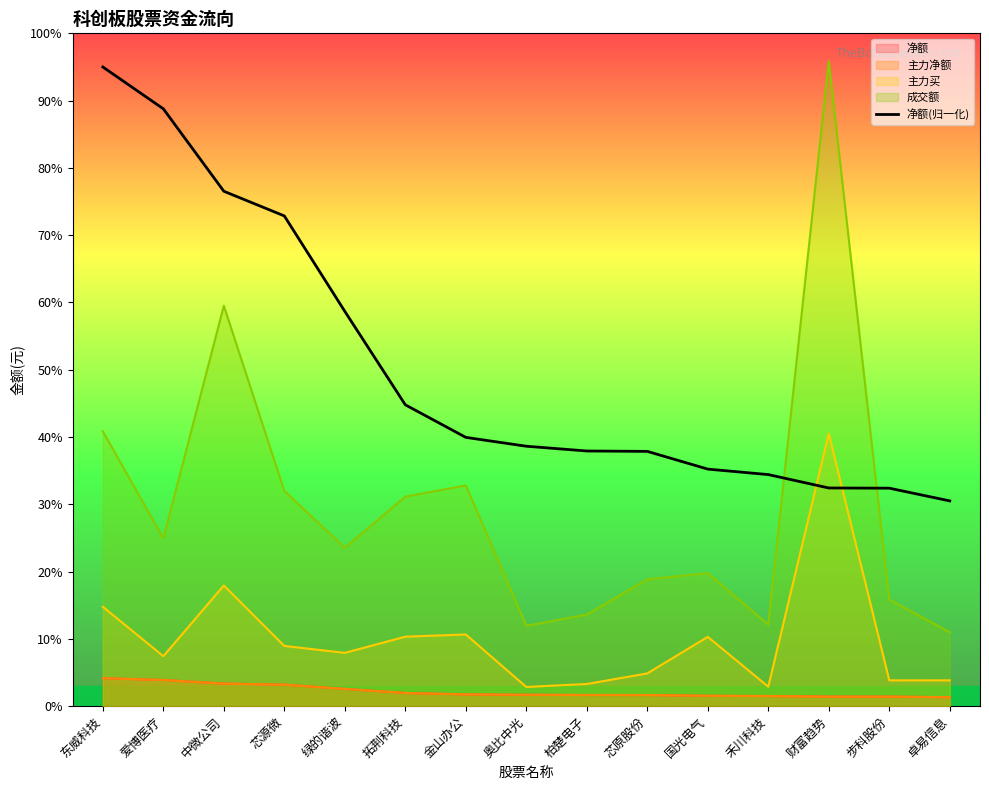

Is it true that the value at 爱博医疗 is 1043620577.5?

False